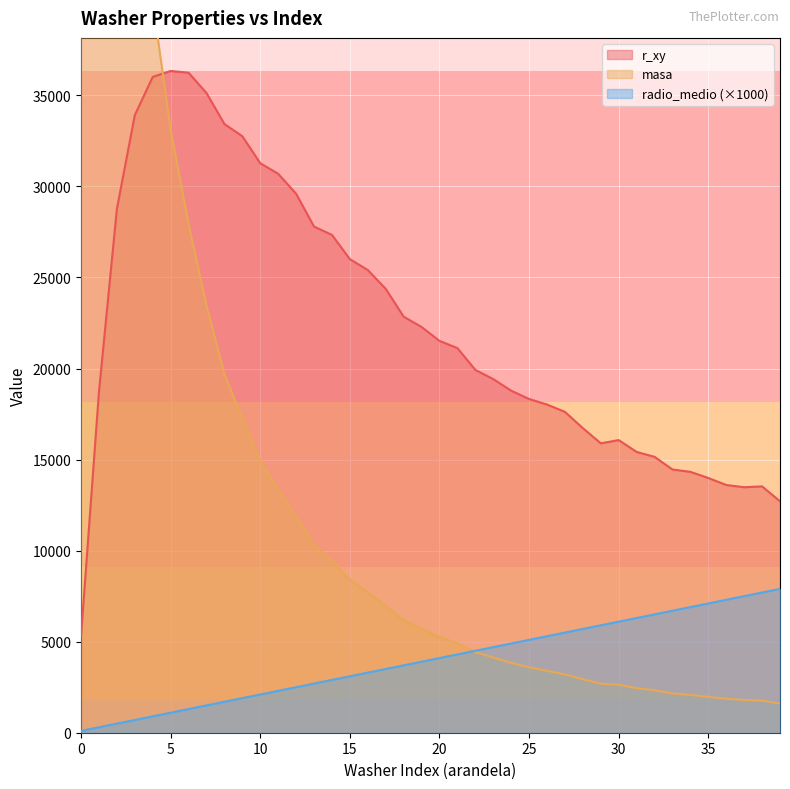

At which category does the chart reach its peak across all series?

1